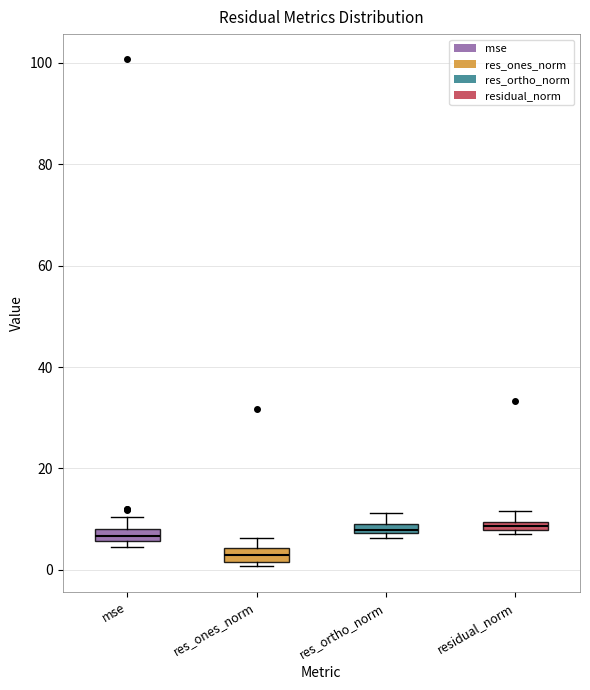

Where is the upper edge of the box for mse on the y-axis? The values are not printed on the chart, so give them approximately, as read against the axis.

8